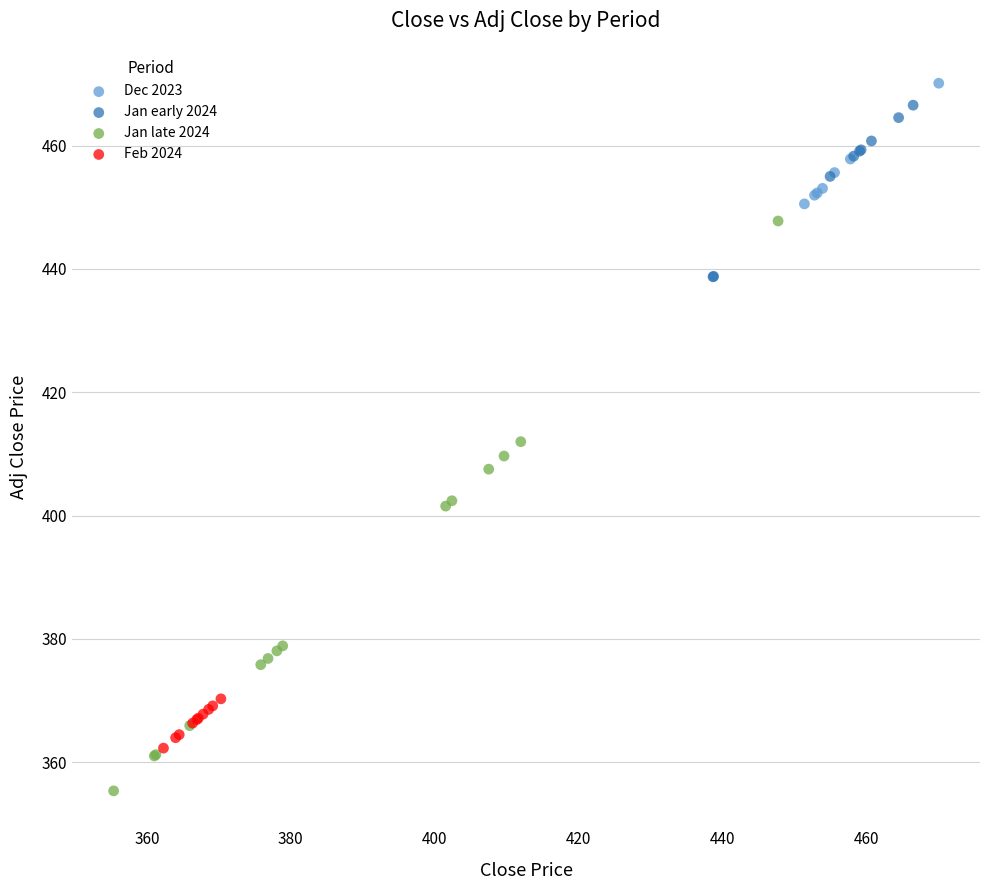

Which series has the widest spread of Y values?

Jan late 2024